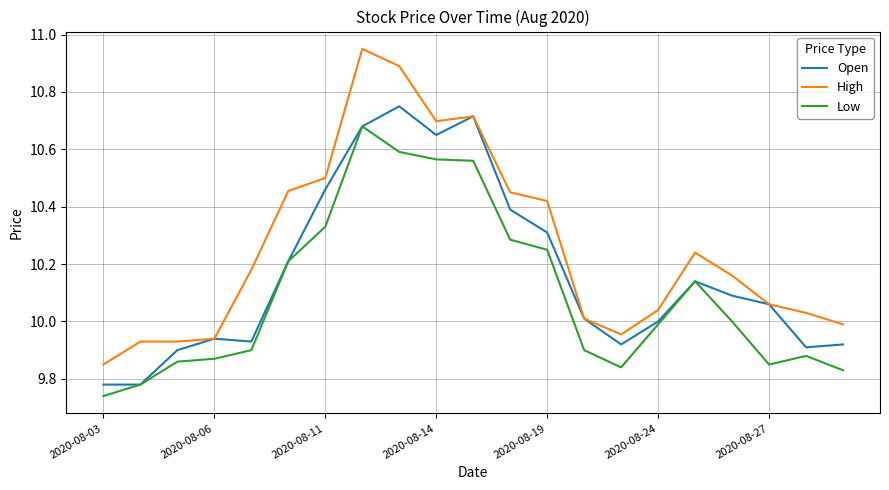

How many lines are shown in the chart?

3